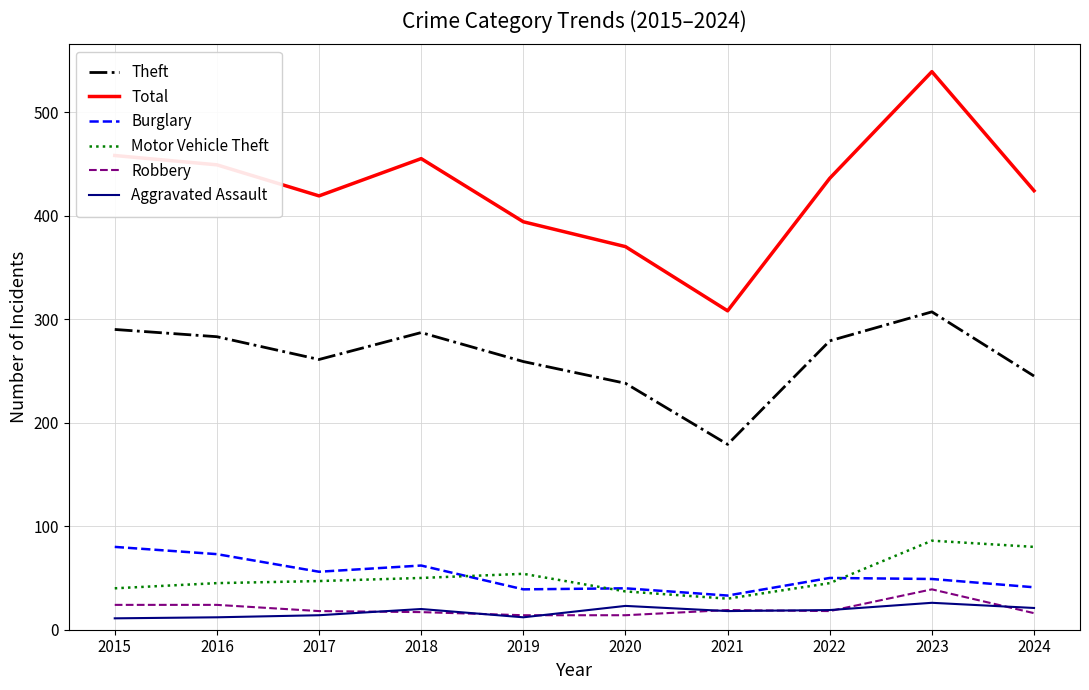

Count the number of data series in this chart.

6